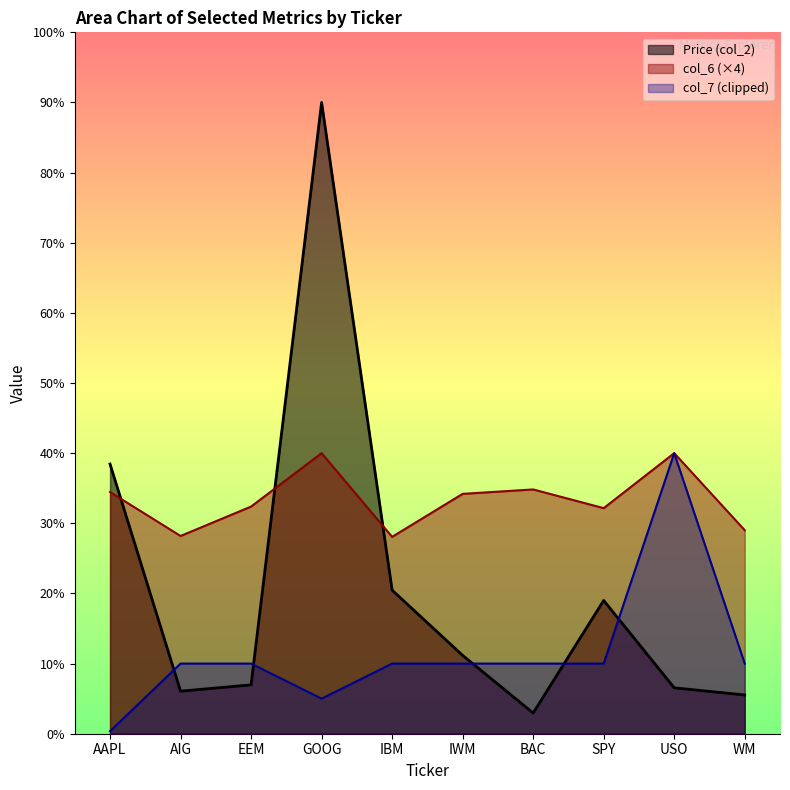

What position from the left is BAC?

7